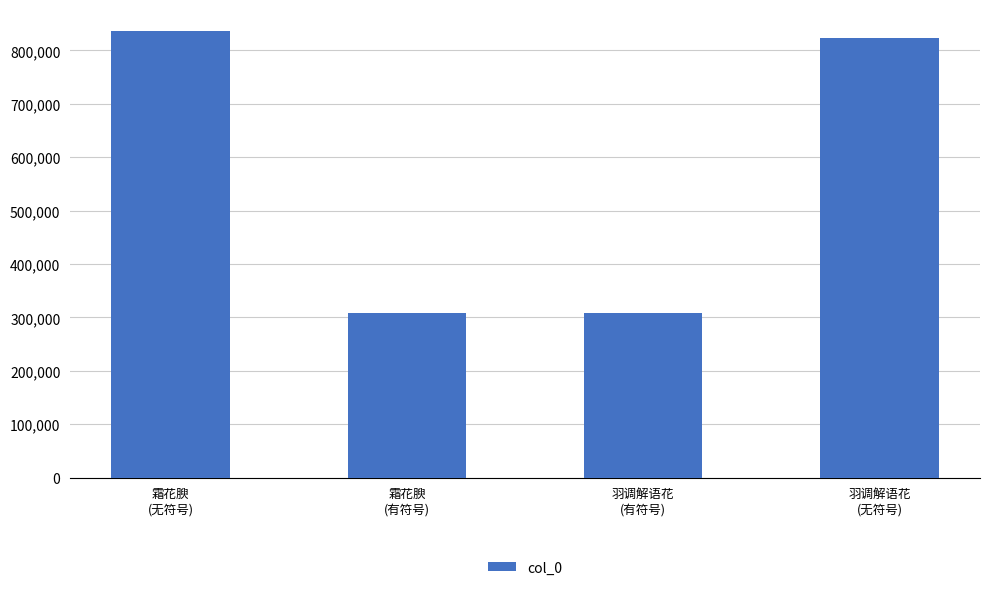

What is the change in value from 霜花腴
(无符号) to 羽调解语花
(无符号)?

-12606